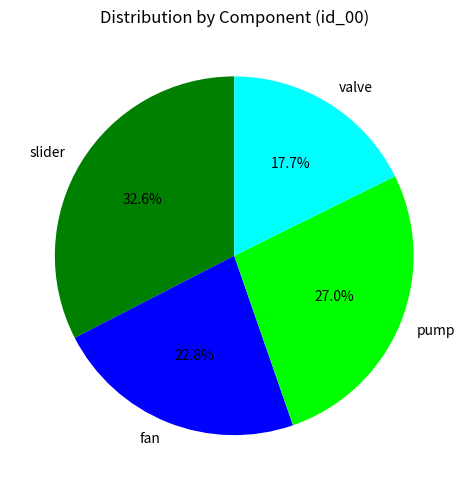

How many segments does this pie chart have?

4